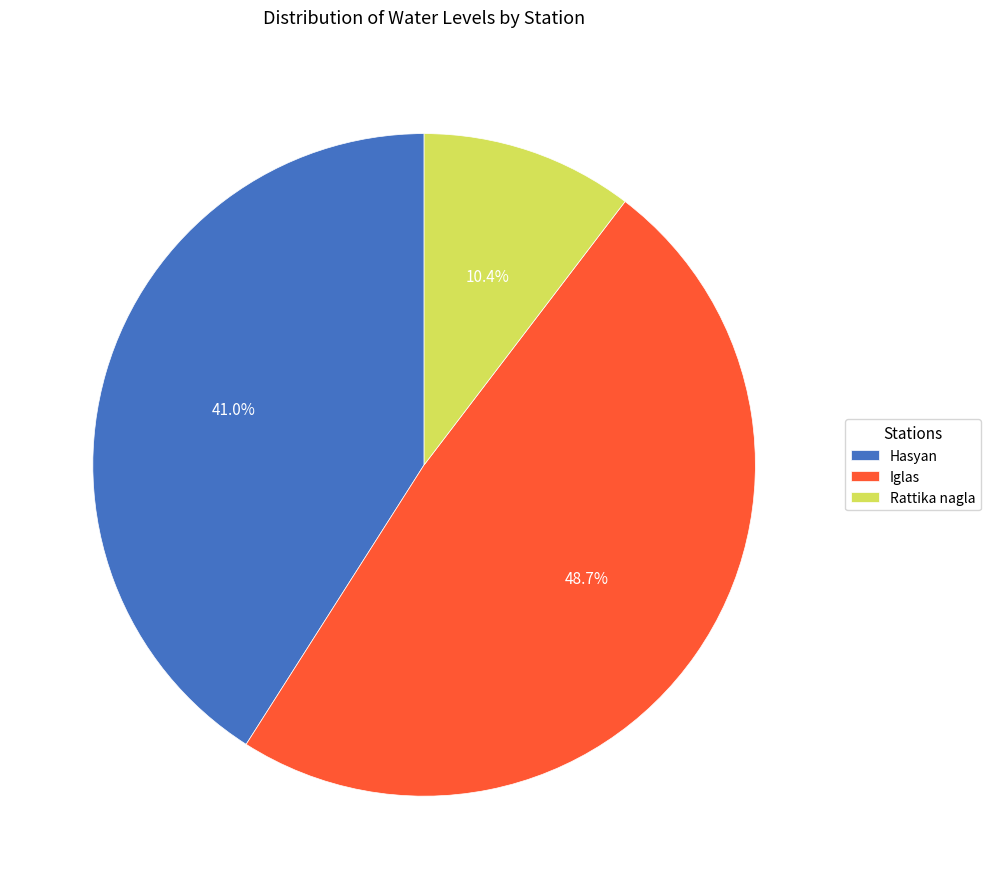

To the nearest percent, what portion does Iglas represent?

49%